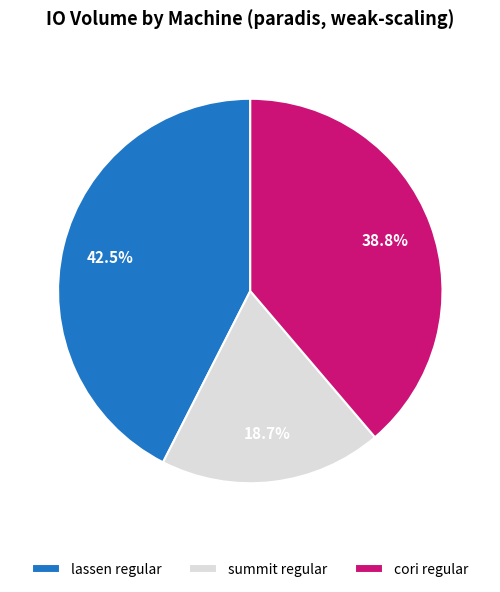

To the nearest percent, what is the combined percentage of summit regular and lassen regular?

61%